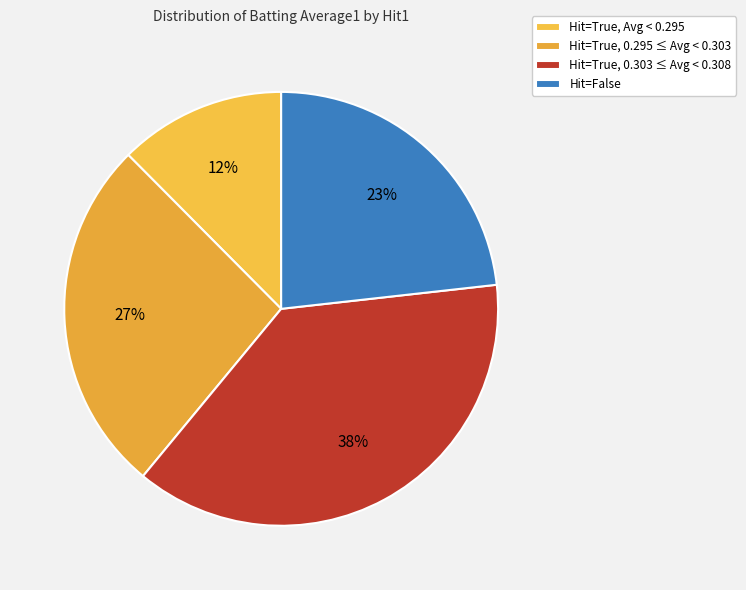

How many segments does this pie chart have?

4